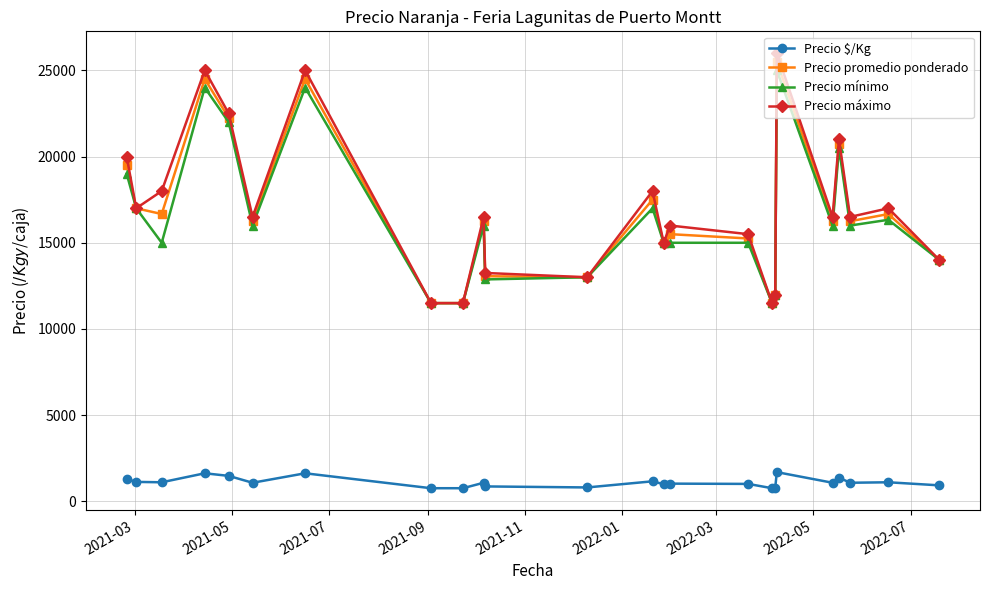

What are all the series names shown in the legend?

Precio $/Kg, Precio promedio ponderado, Precio mínimo, Precio máximo